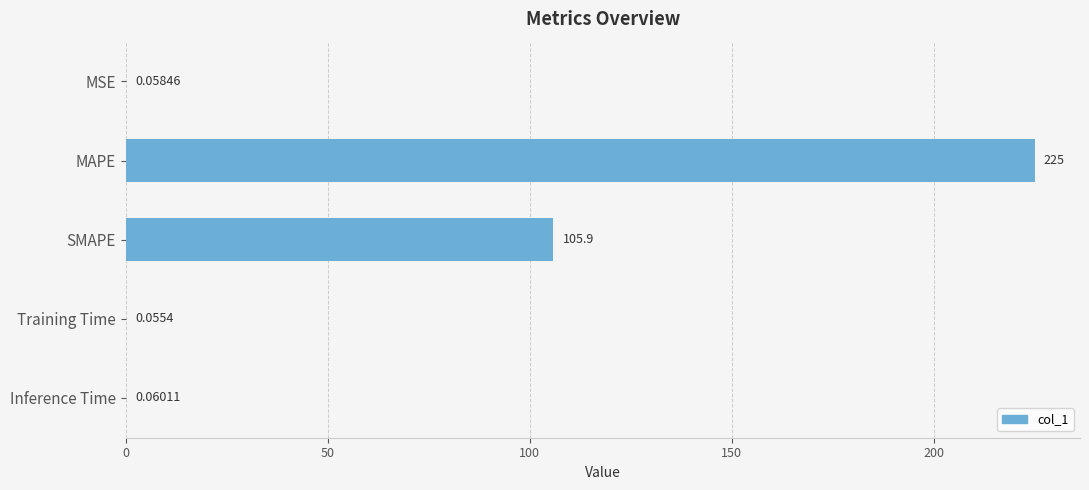

What is the average value?

66.2